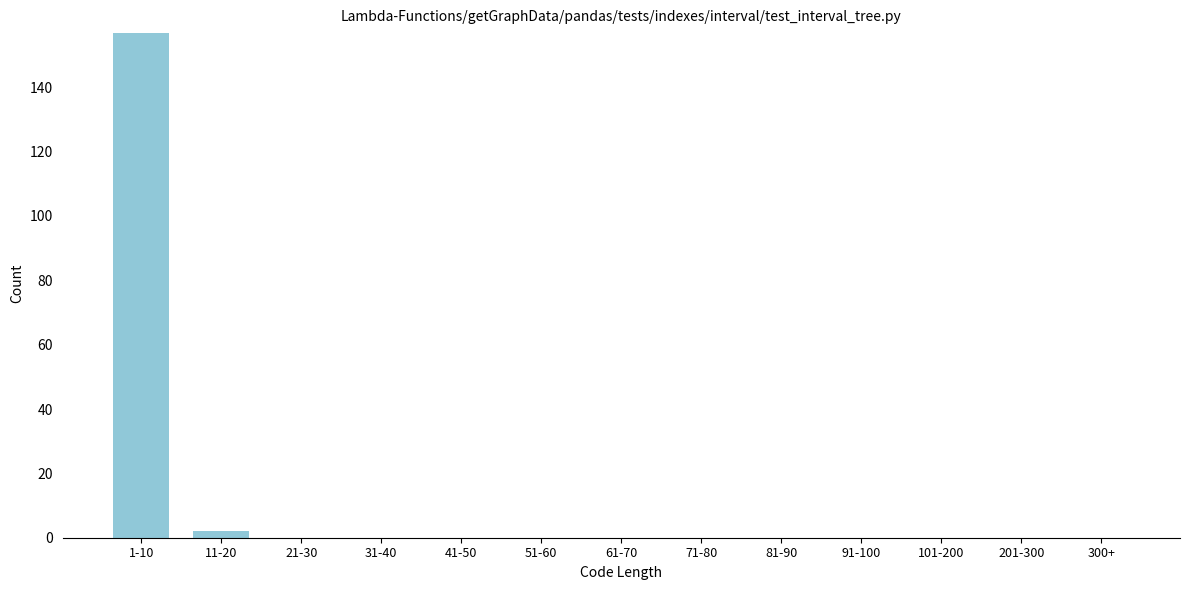

Reading right to left, transcribe all the data shown in this chart.

300+=0	201-300=0	101-200=0	91-100=0	81-90=0	71-80=0	61-70=0	51-60=0	41-50=0	31-40=0	21-30=0	11-20=2	1-10=157